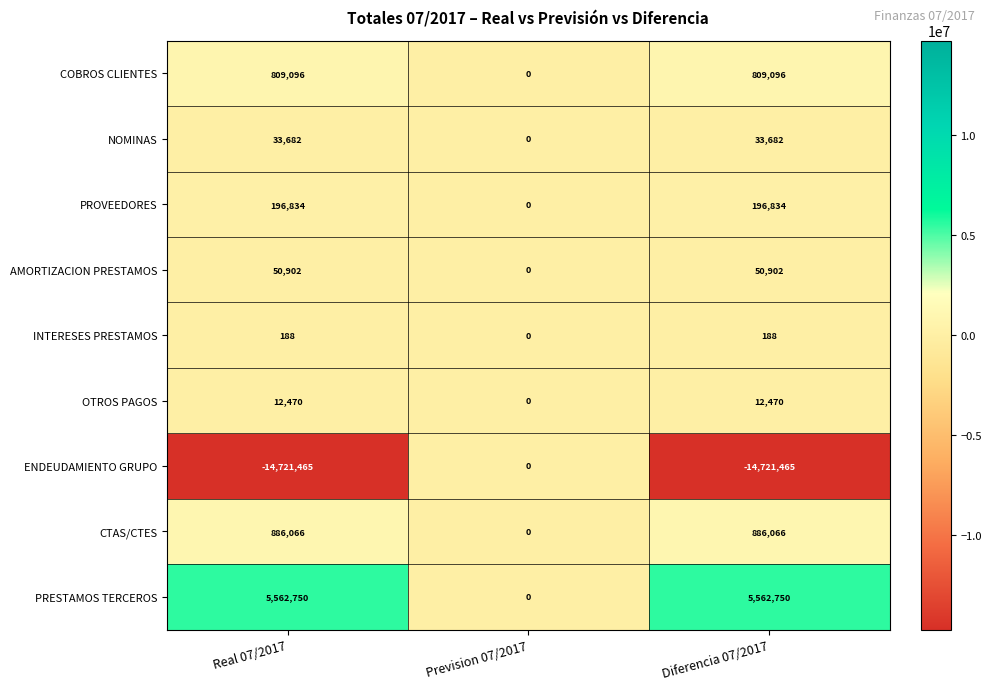

What is the sum of the PROVEEDORES values at Prevision 07/2017 and Real 07/2017?

196834